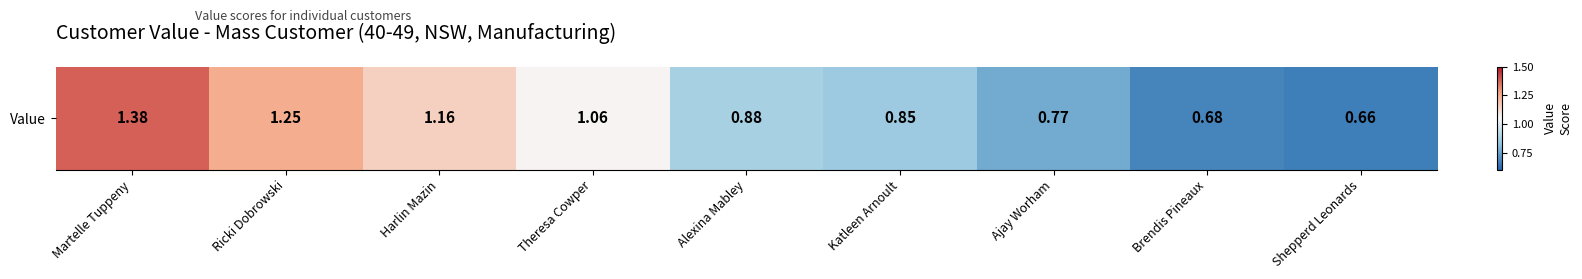

Reading left to right, list all the values displayed in this chart.

1.4	1.2	1.2	1.1	0.9	0.8	0.8	0.7	0.7